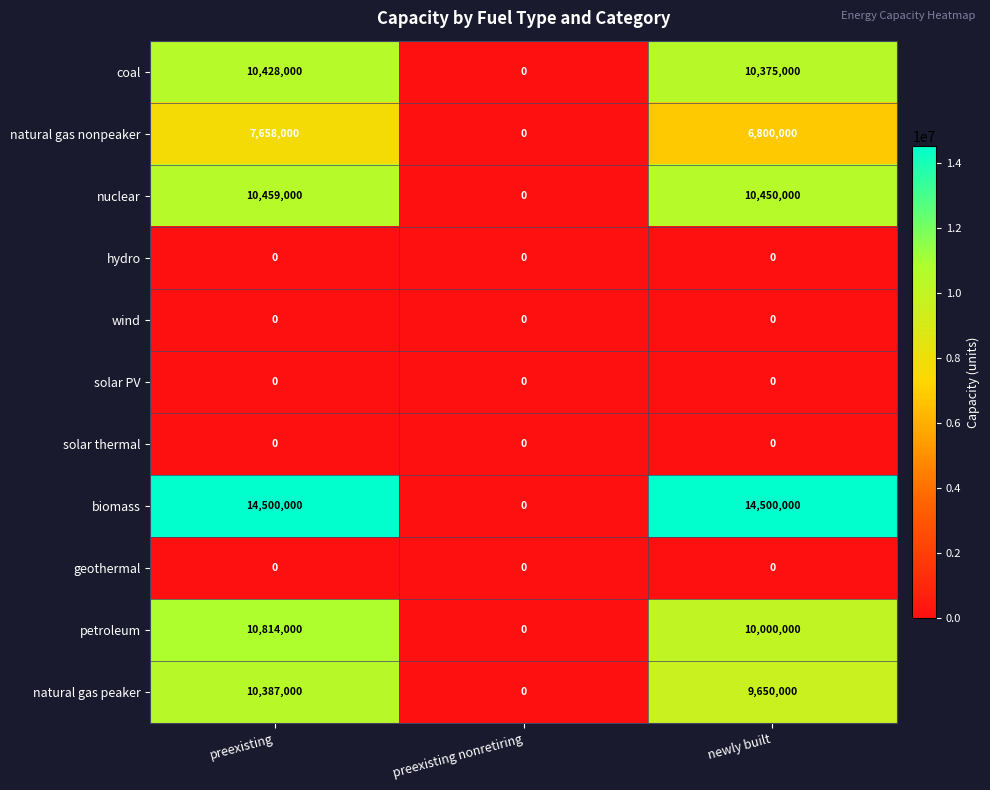

Which series has the widest spread of values?

biomass